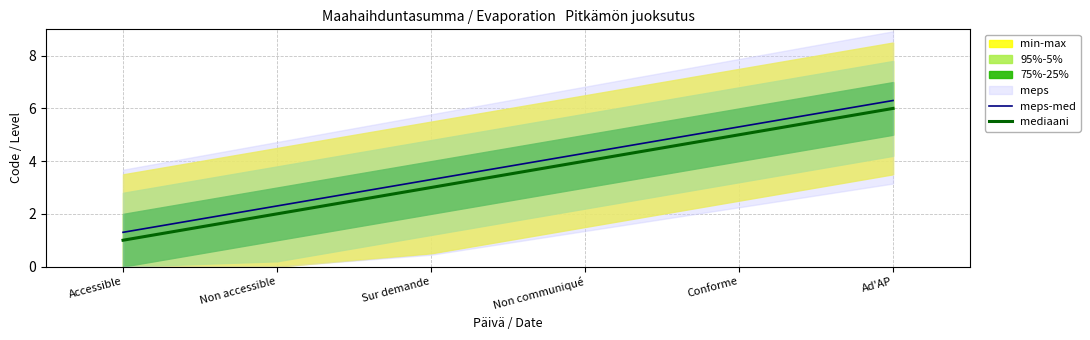

Between Accessible and Non communiqué, which is larger?

Non communiqué